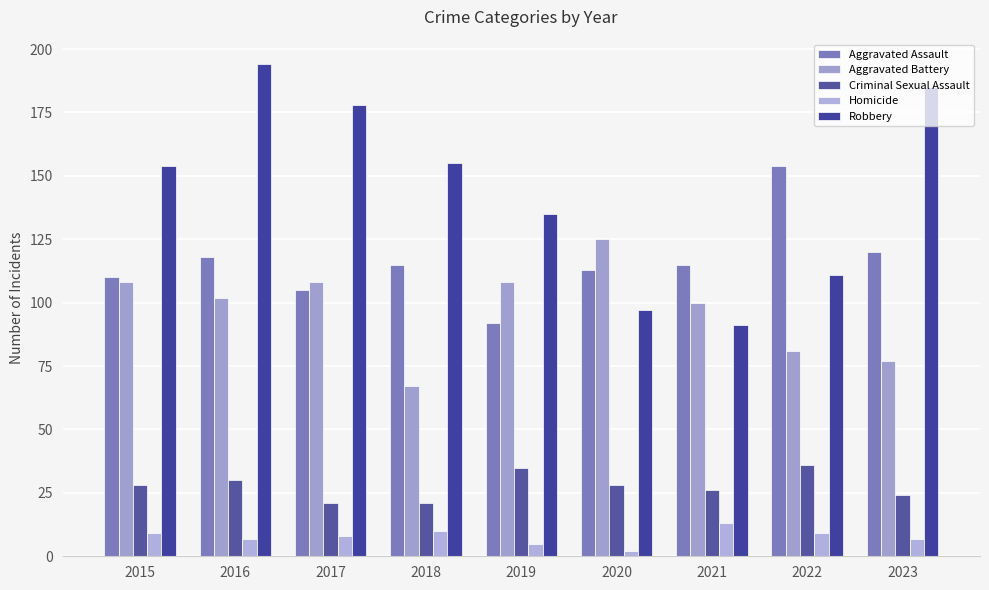

How many distinct data groups are displayed?

5